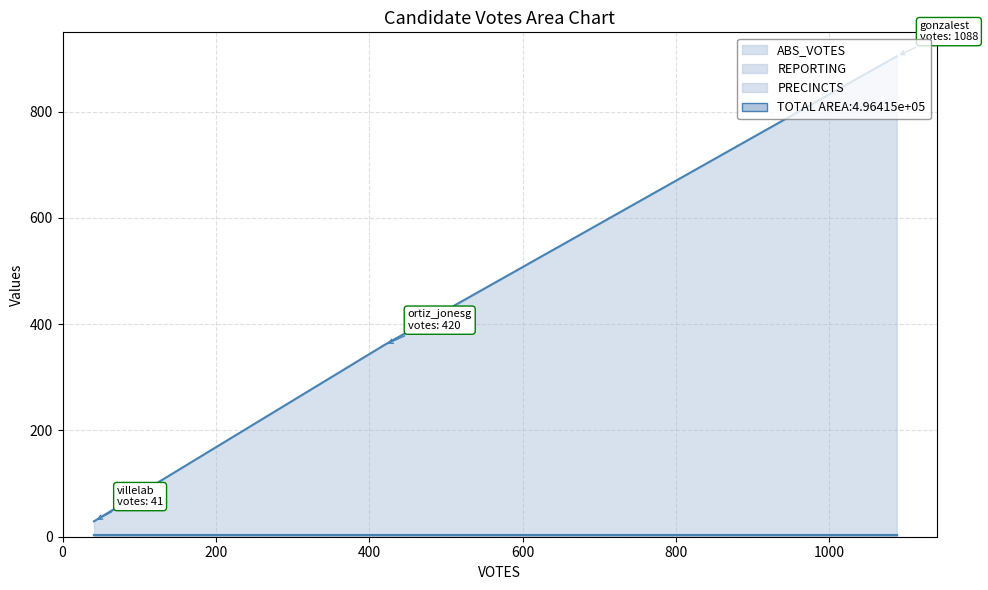

The PRECINCTS series shows 4 at villelab. True or false?

True